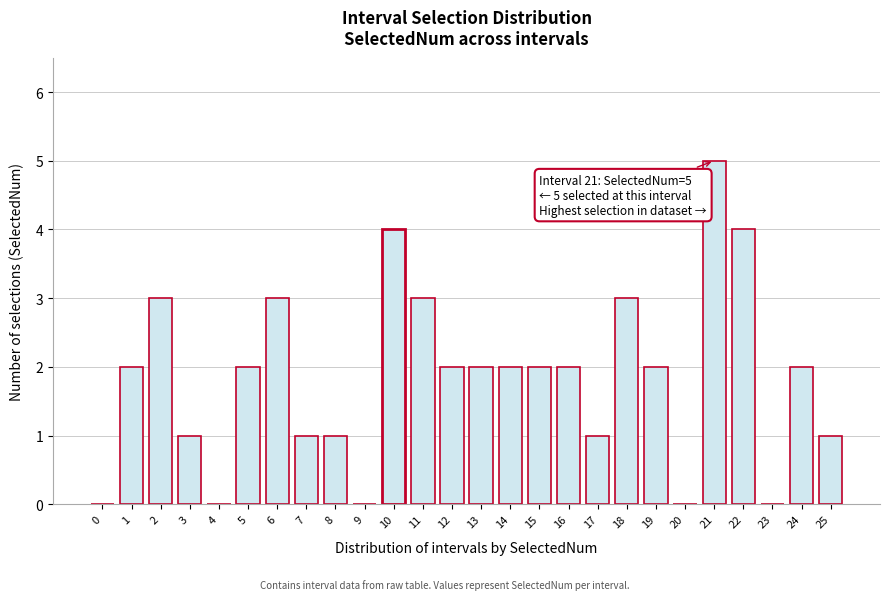

Reading right to left, extract all data points from this chart.

25=1	24=2	23=0	22=4	21=5	20=0	19=2	18=3	17=1	16=2	15=2	14=2	13=2	12=2	11=3	10=4	9=0	8=1	7=1	6=3	5=2	4=0	3=1	2=3	1=2	0=0